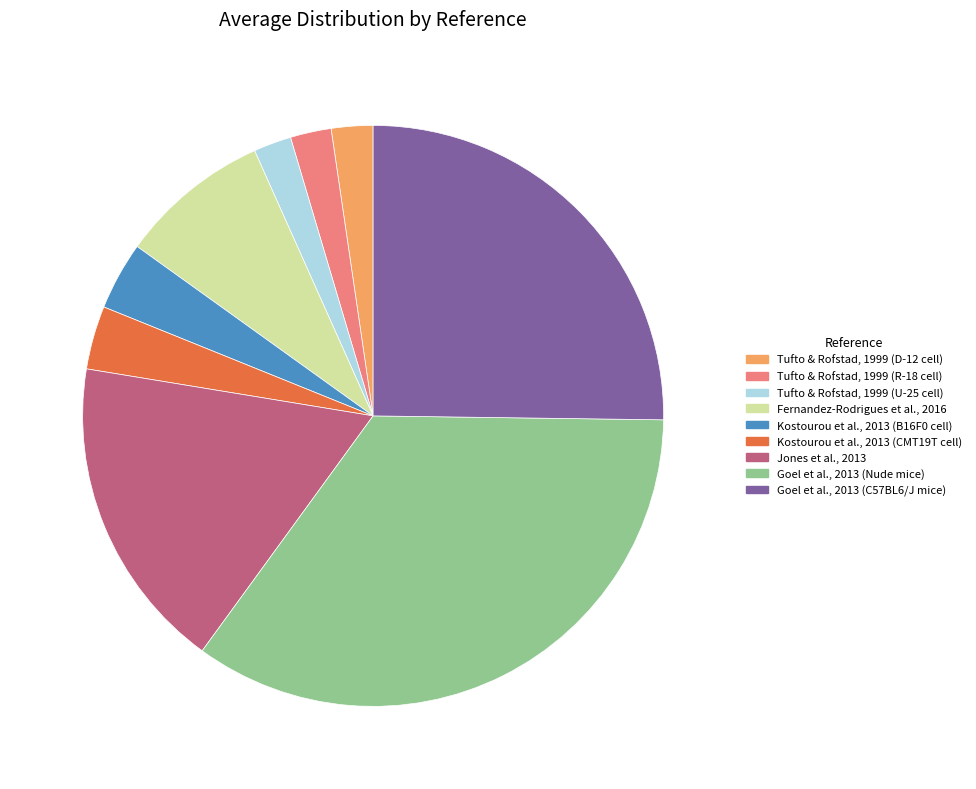

What is the largest slice in the pie chart?

Goel et al., 2013 (Nude mice)